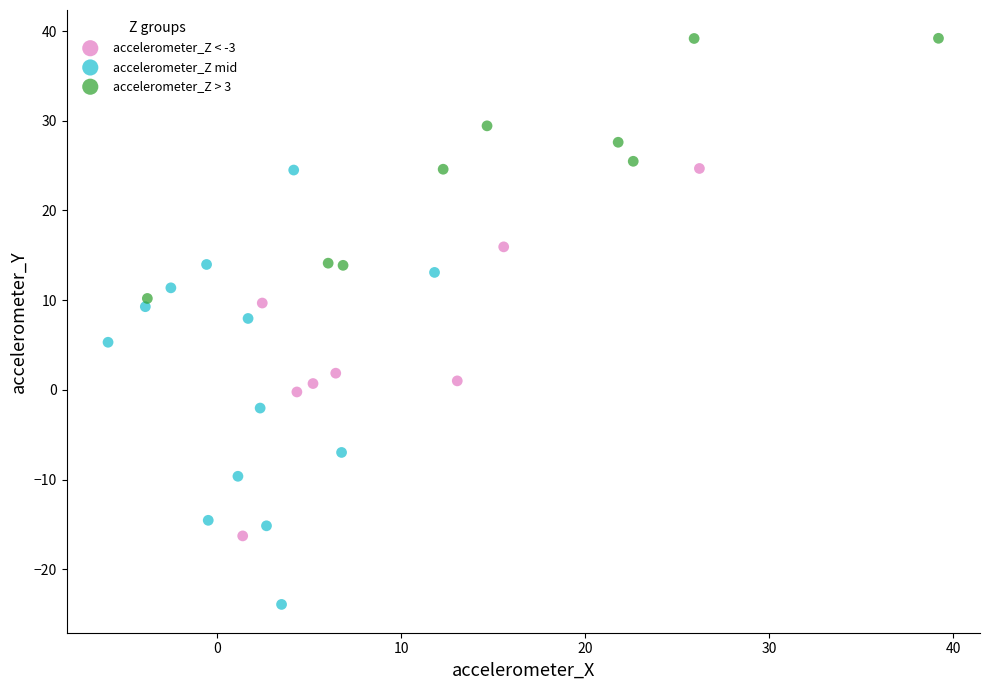

Which series contains the lowest Y value?

accelerometer_Z mid